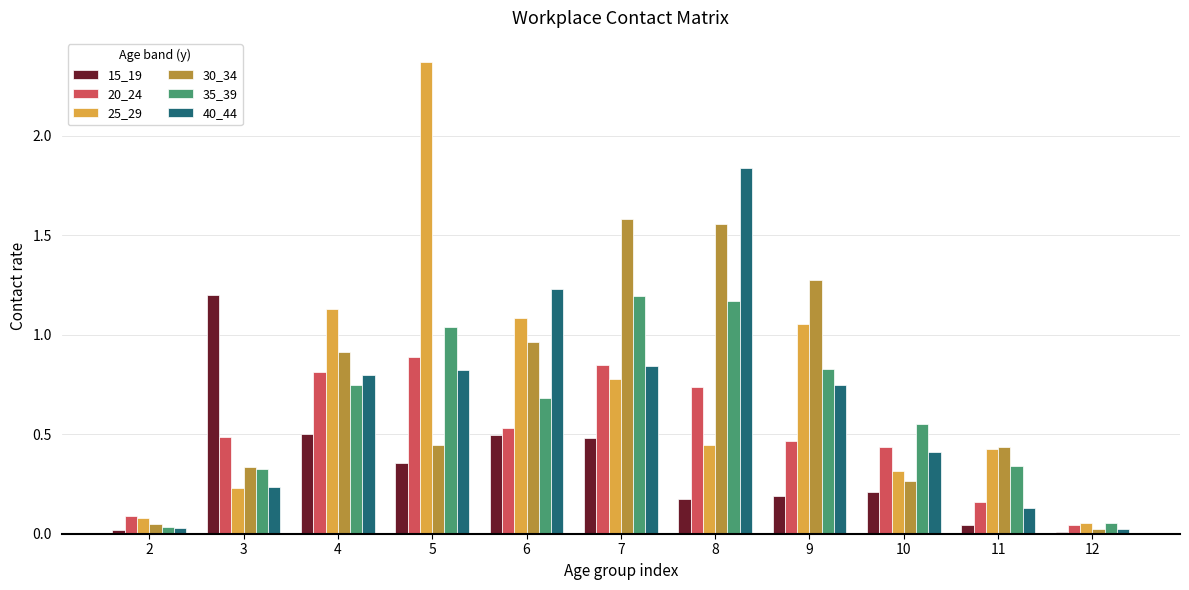

What is the maximum value for 20_24?

0.9